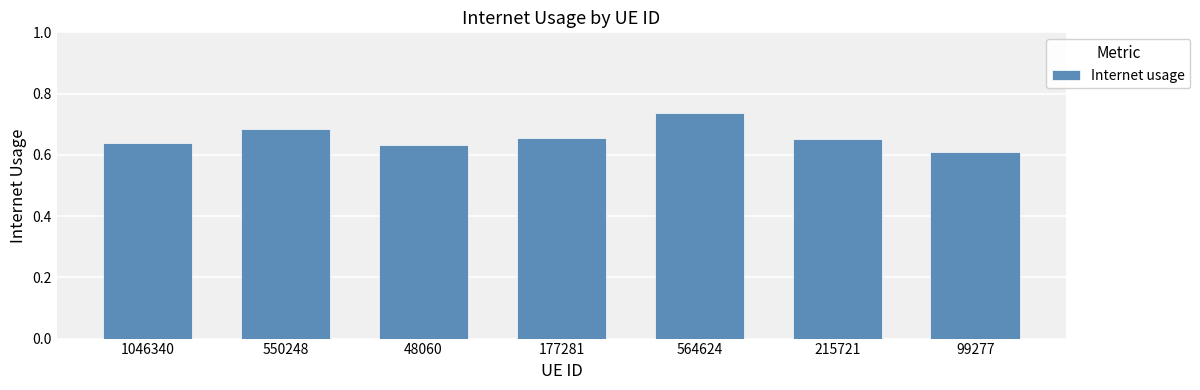

Which category has the highest value across all series?

564624